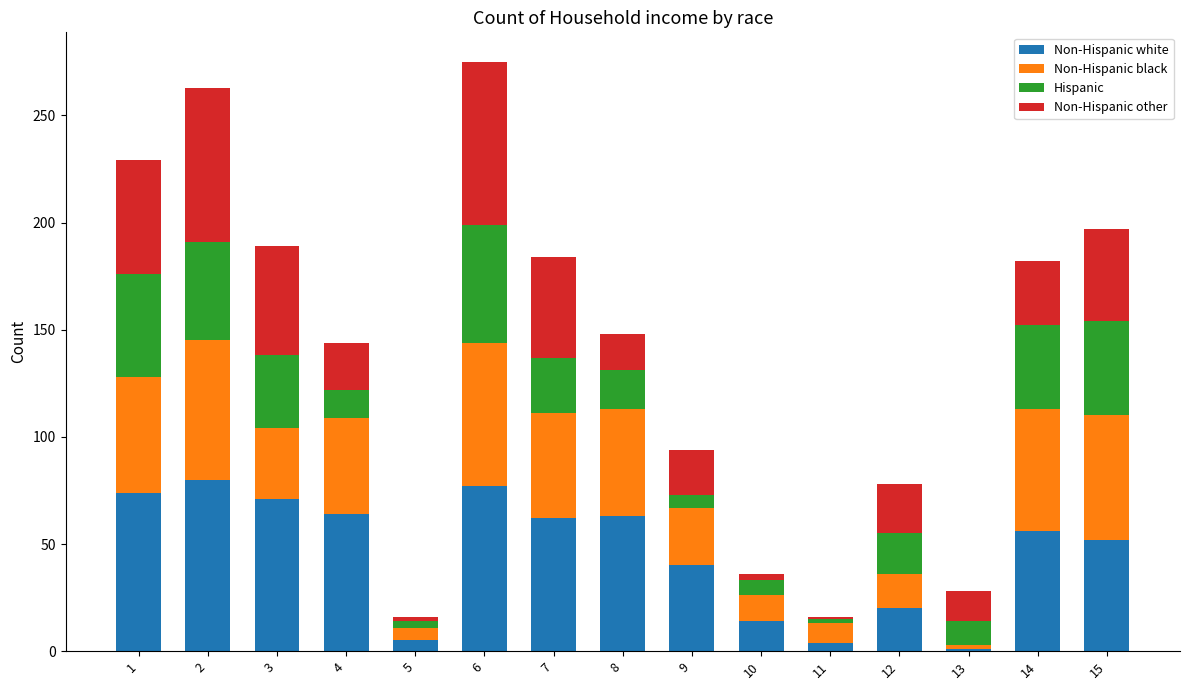

Does the chart contain stacked bars?

Yes